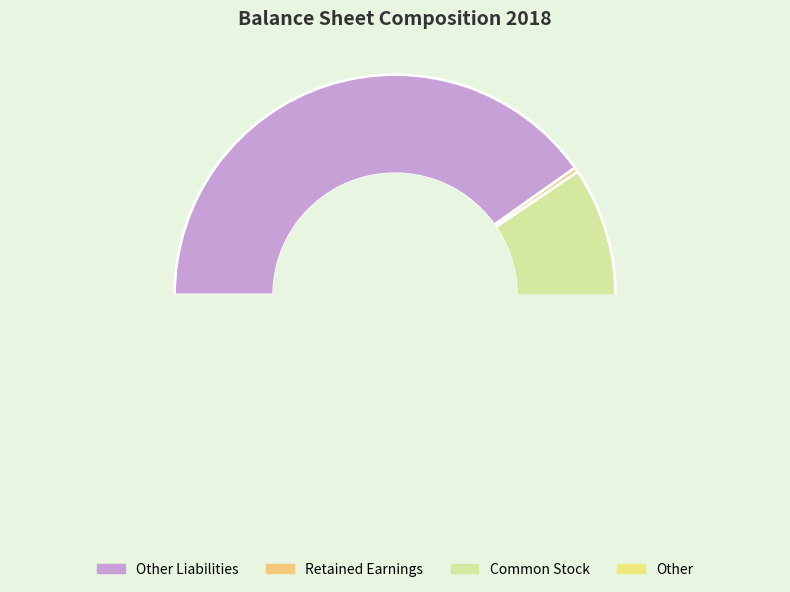

What is the change in value from Retained Earnings to Common Stock?

+167